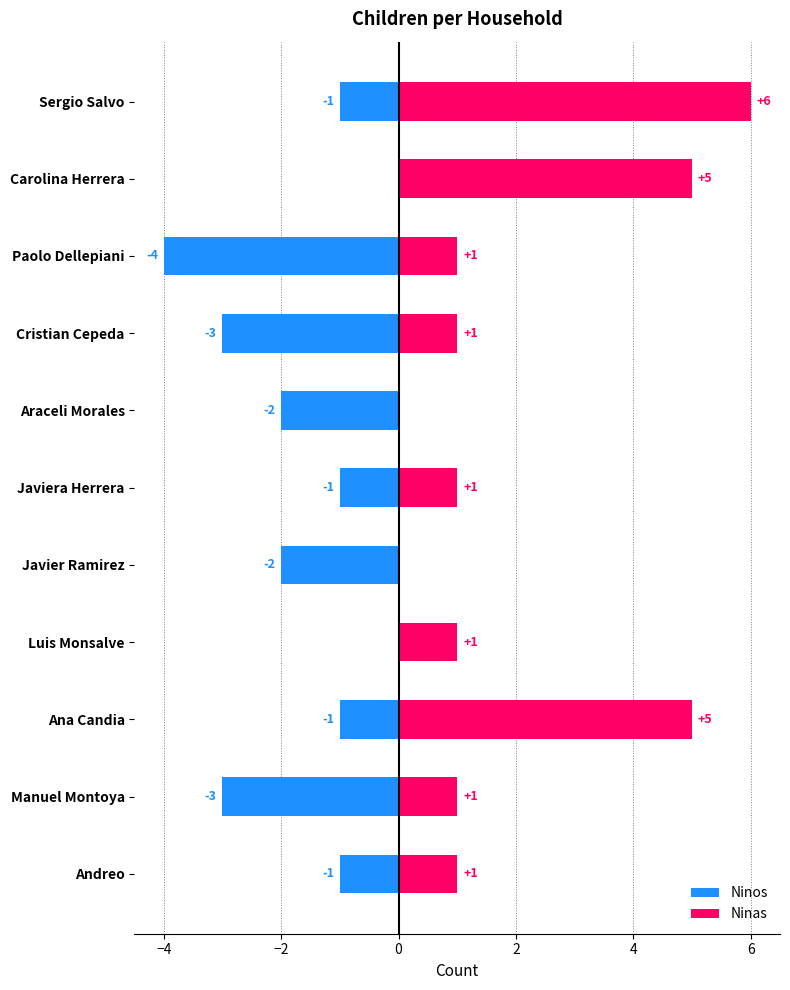

How many positive values does the Ninas series have?

9